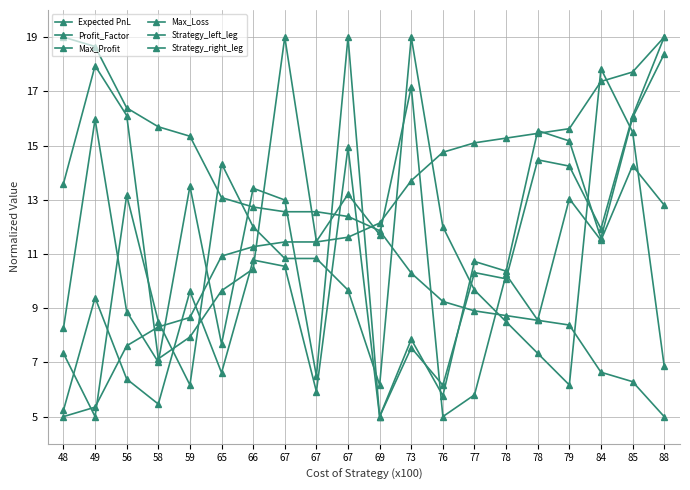

What value does the Strategy_right_leg series have at 78?

7.3